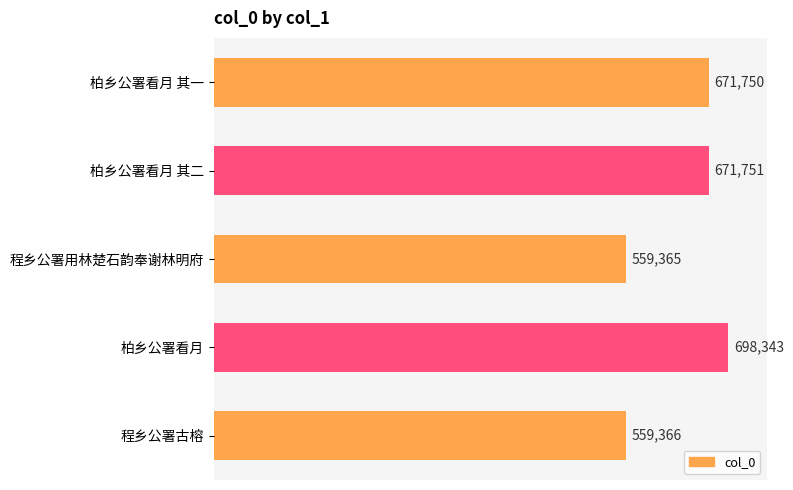

What position from the top is 柏乡公署看月 其一?

1